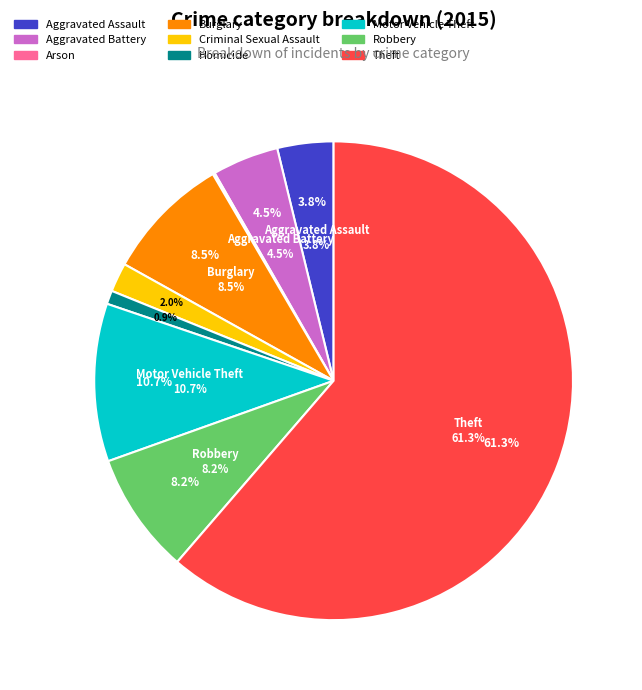

Count the number of slices in the pie.

9